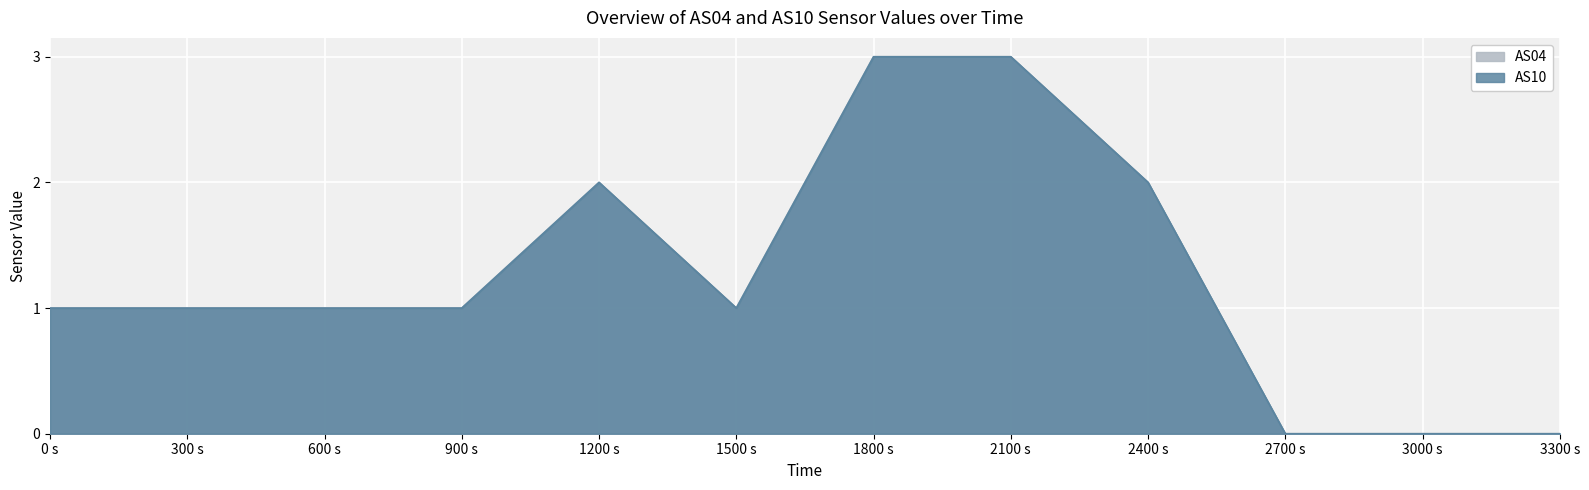

What is the difference between the maximum and minimum values in the AS04 series?

3